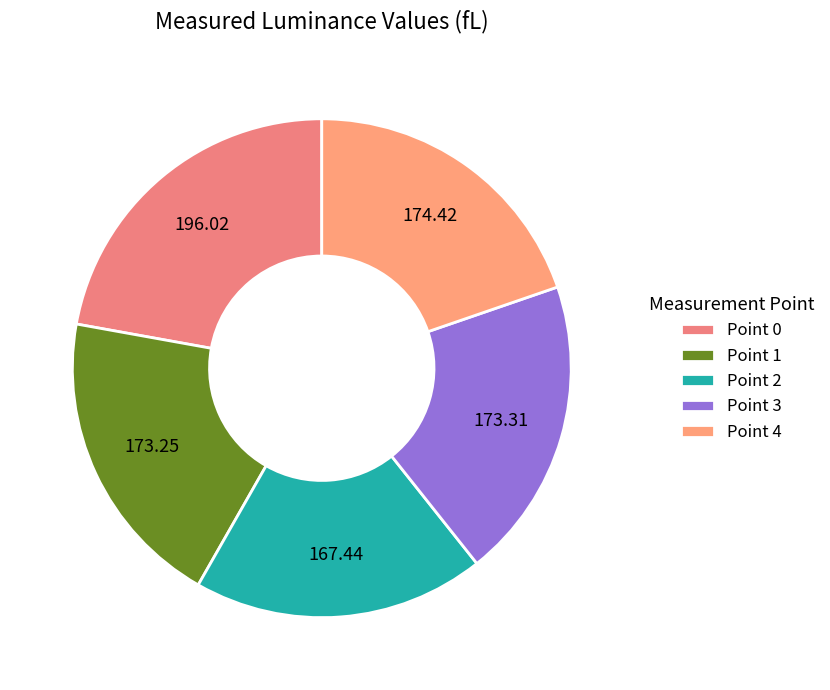

Combined, what portion of the pie is Point 4 and Point 1?

39.3%